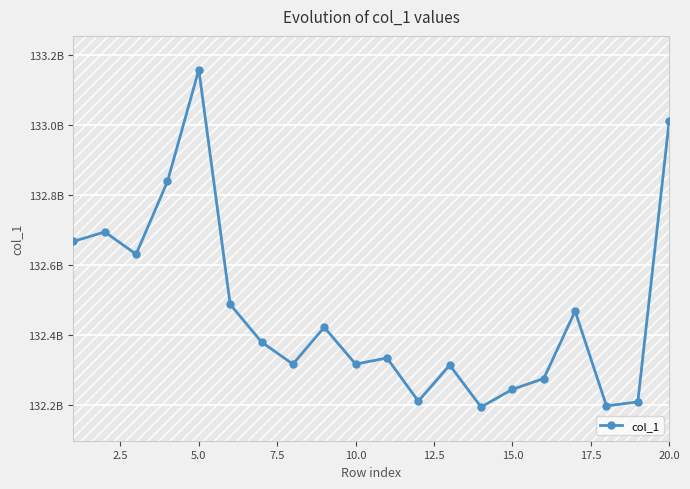

Does the chart have visible grid lines?

Yes